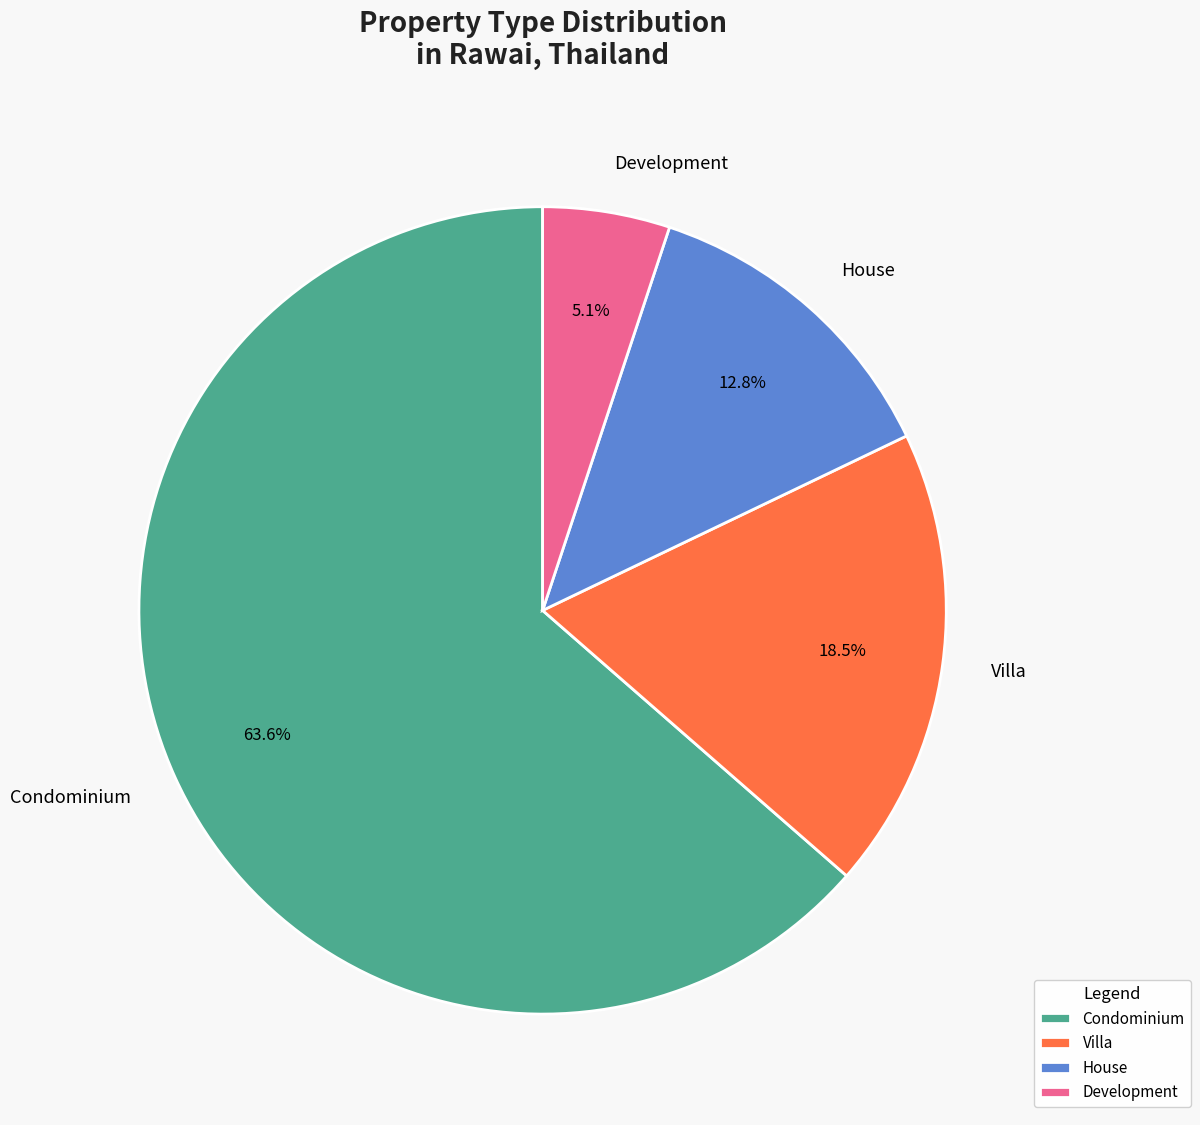

Which slice is the largest?

Condominium